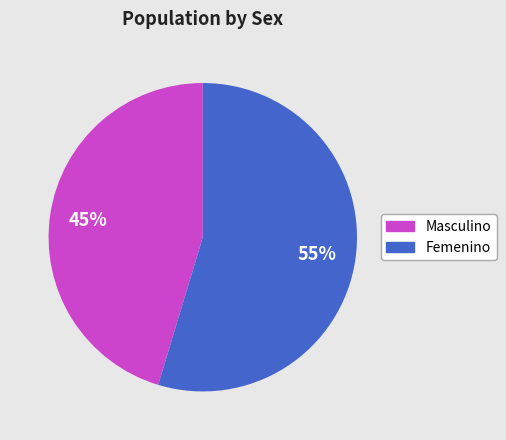

What is the ratio of the value at Masculino to the value at Femenino?

0.8